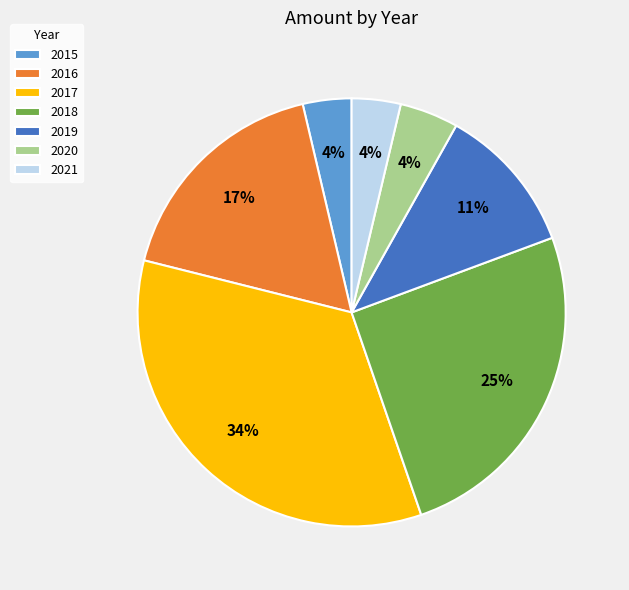

What percentage is the 2015 slice, to the nearest percent?

4%